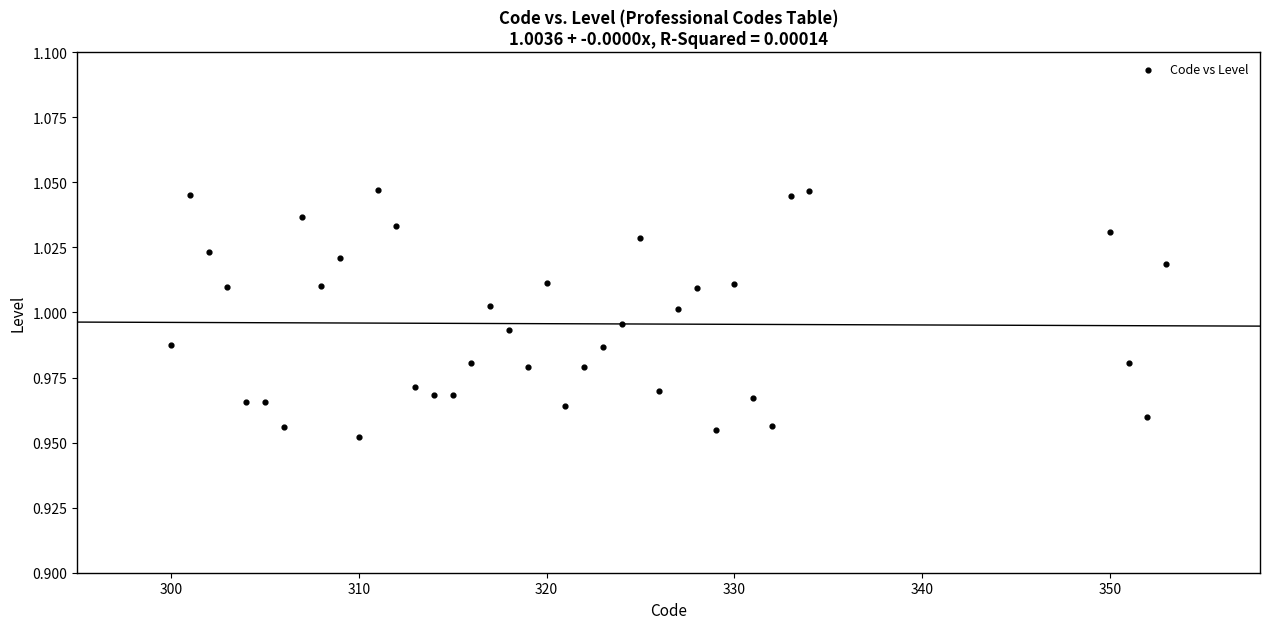

What is the range of X values (max minus min)?

53.0